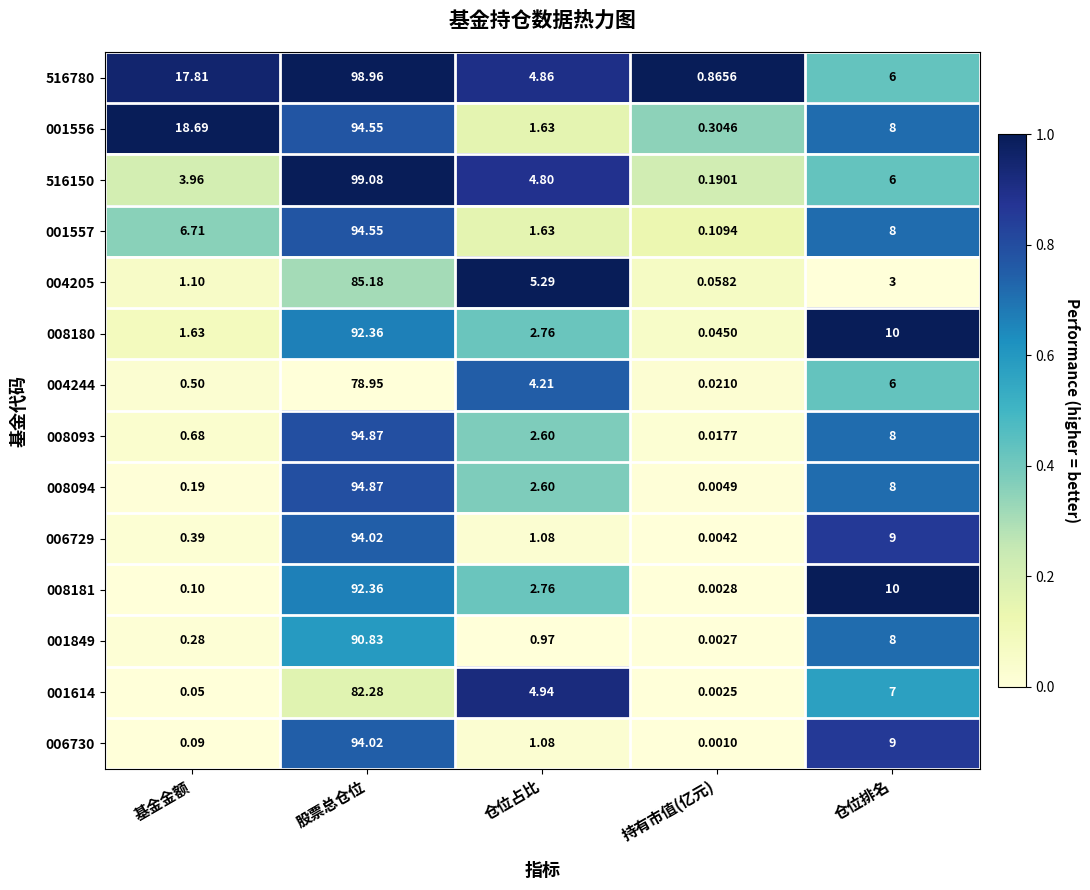

Rank the categories by 004244 value from highest to lowest.

股票总仓位, 仓位排名, 仓位占比, 基金金额, 持有市值(亿元)